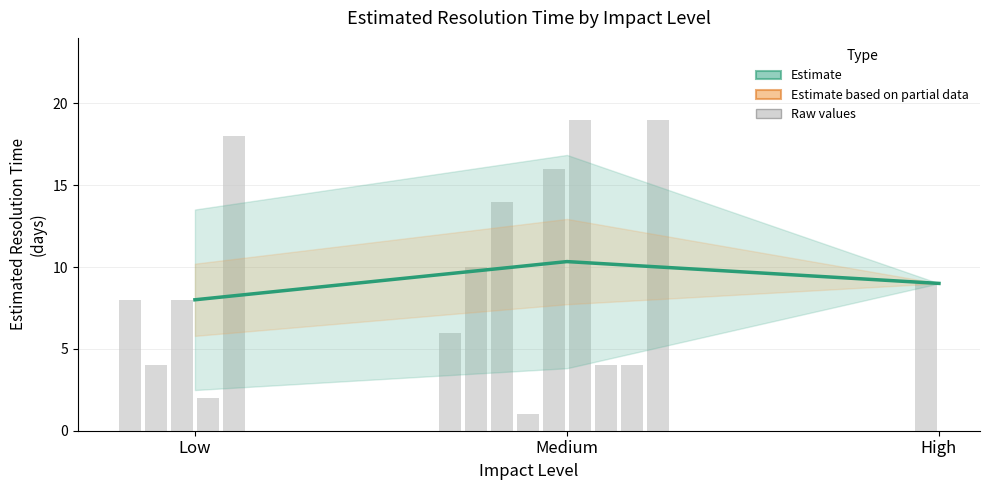

Reading right to left, what are all the values shown in this chart?

9.0	10.3	8.0